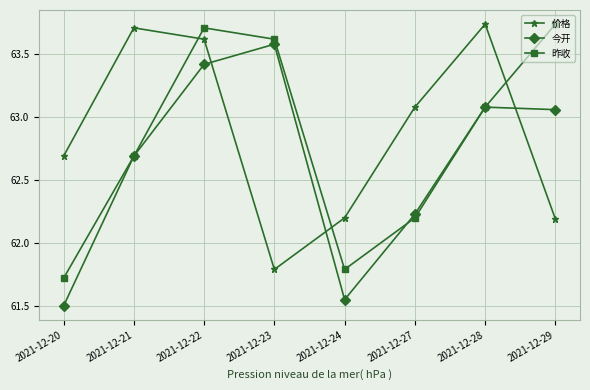

Between which two adjacent categories do 价格 and 昨收 first intersect?

2021-12-21 and 2021-12-22